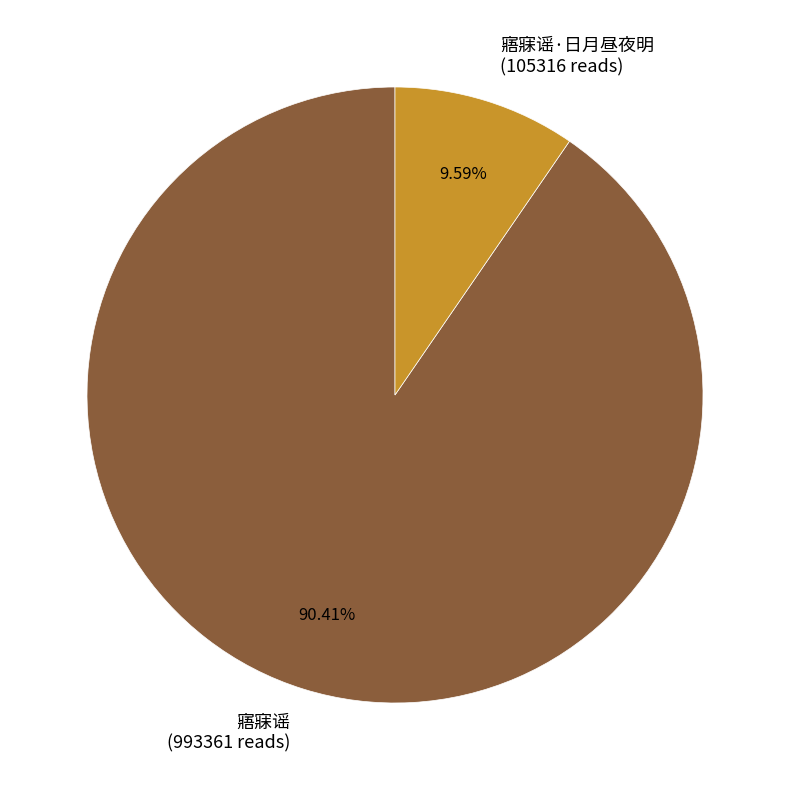

Combined, do 寤寐谣·日月昼夜明 (105316 reads) and 寤寐谣 (993361 reads) account for over 50%?

Yes